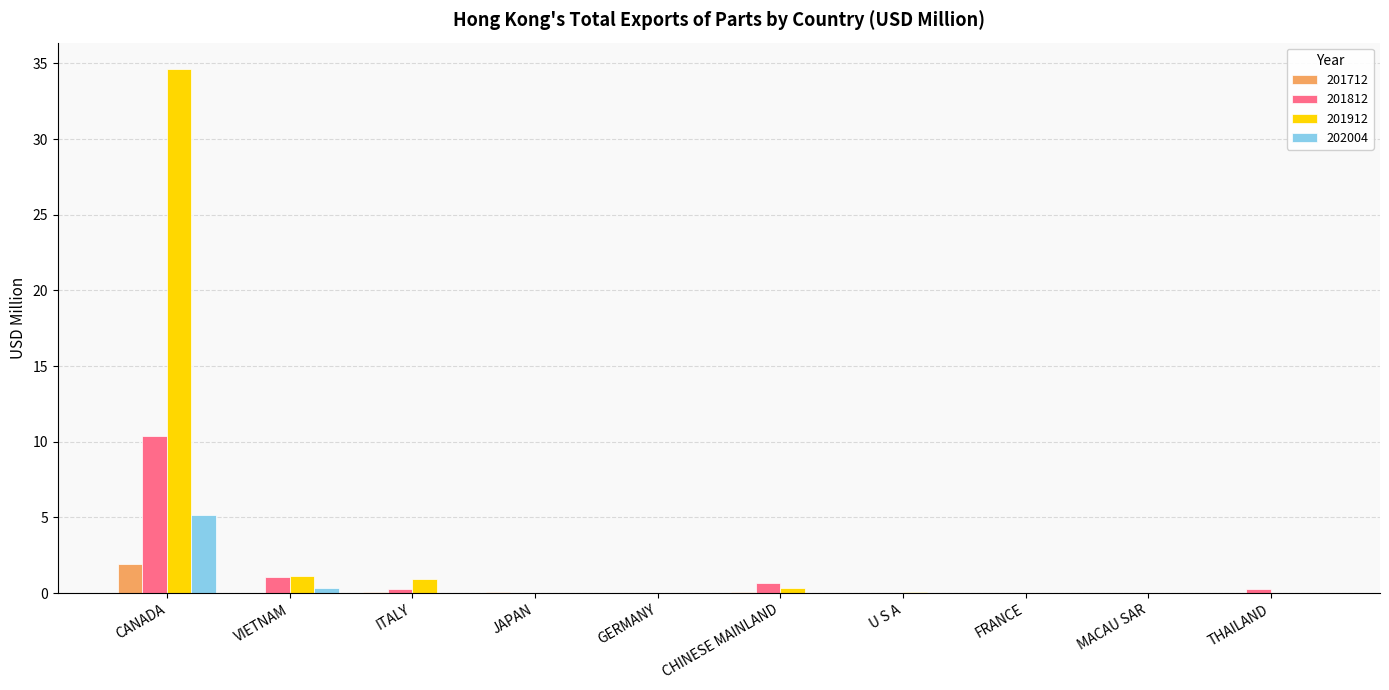

The value of 201912 at FRANCE is 18.1. True or false?

False